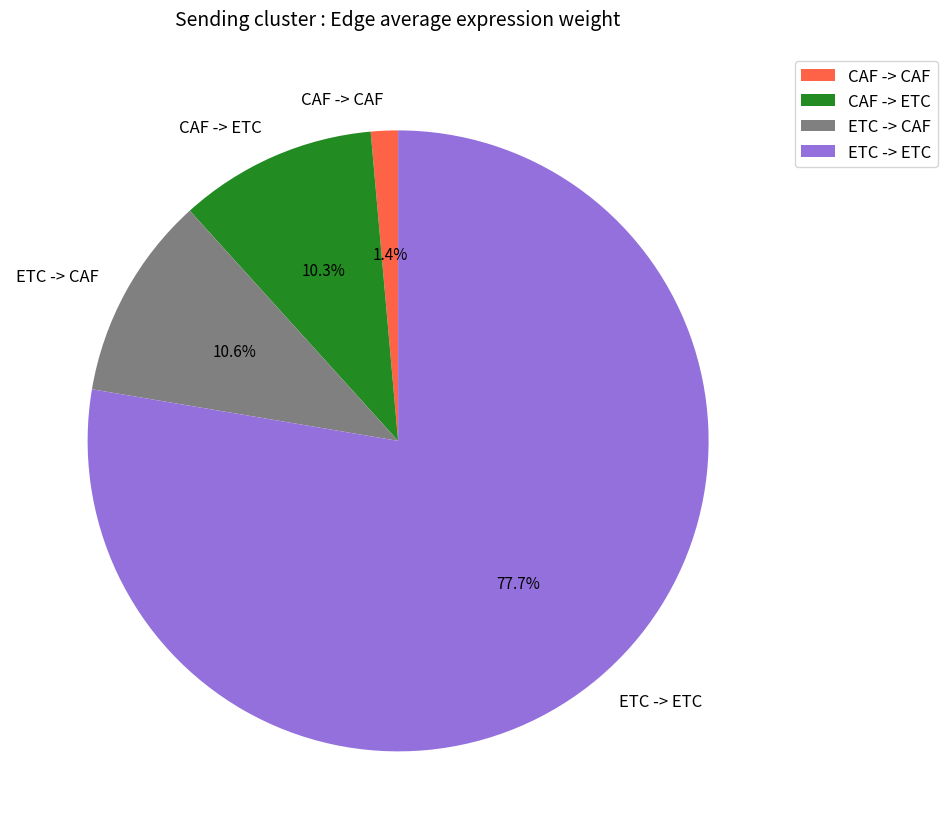

What is the total percentage of ETC -> ETC and CAF -> CAF?

79.1%